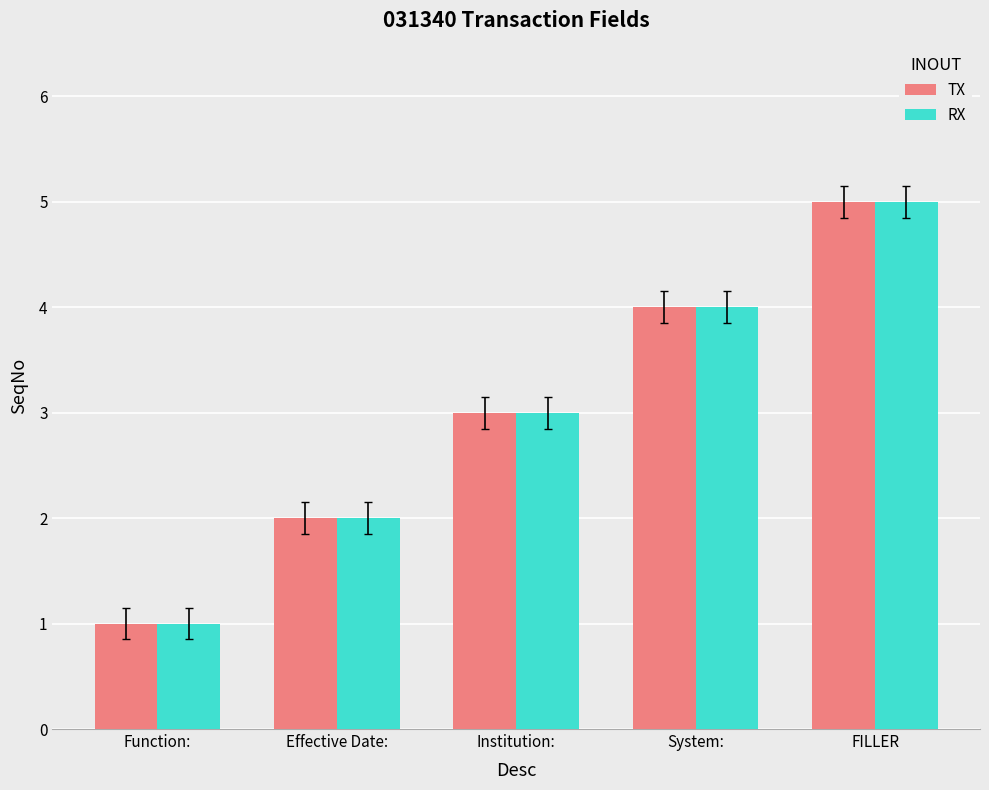

What position from the right is FILLER?

1